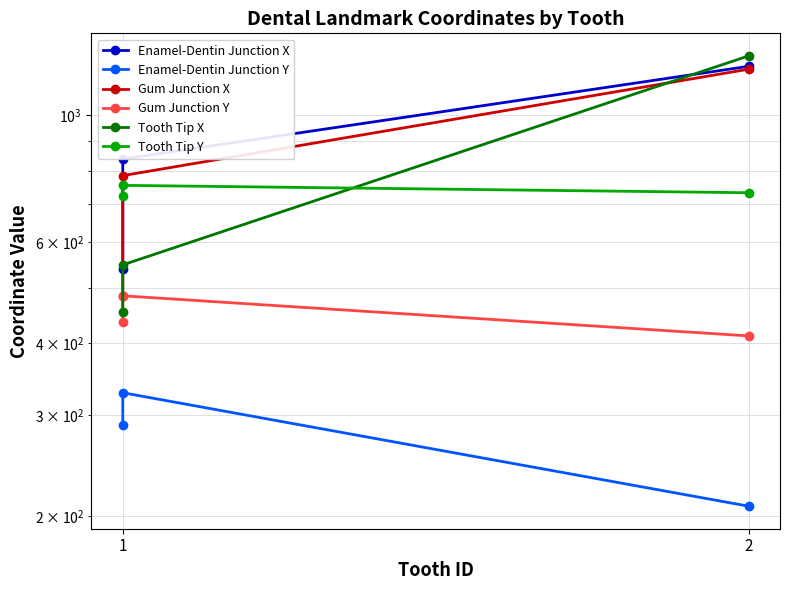

What is the sum of all Gum Junction X values?

2470